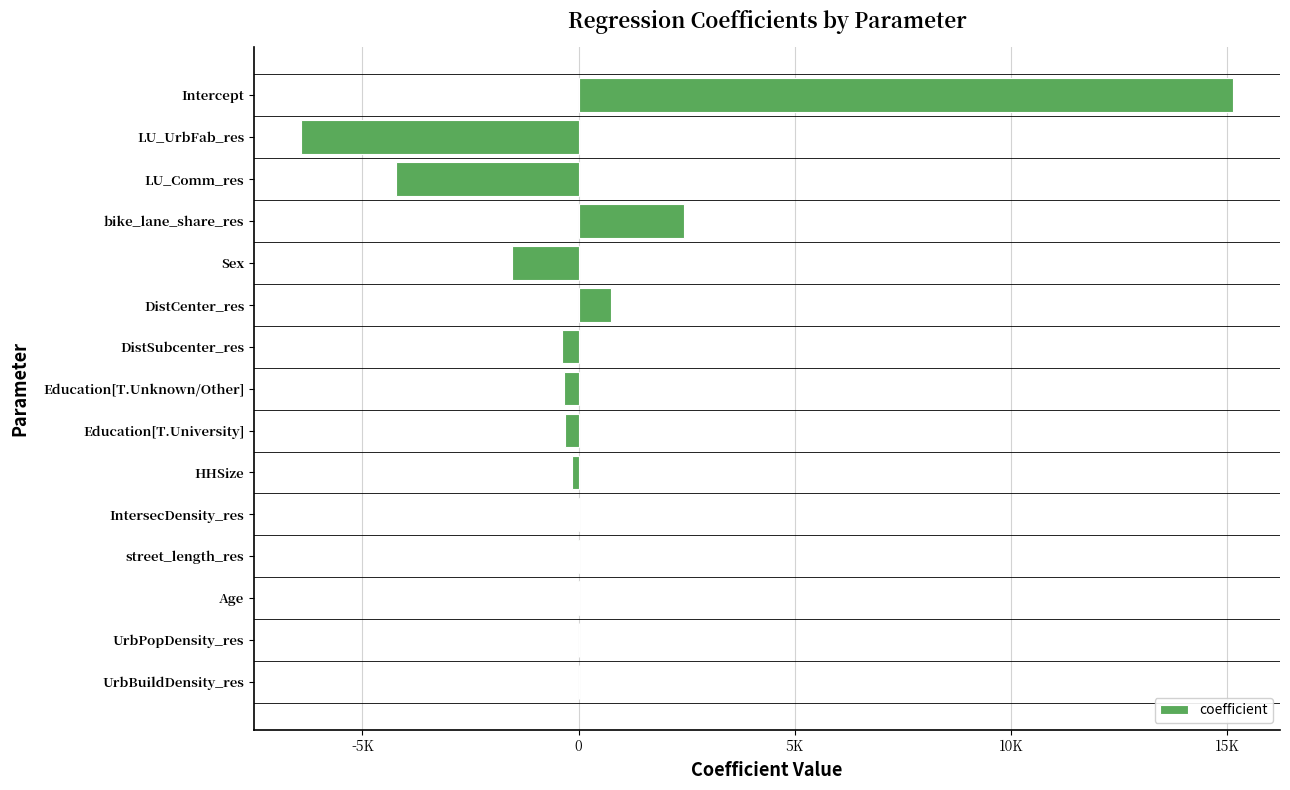

At which label is the value closest to 4359?

bike_lane_share_res